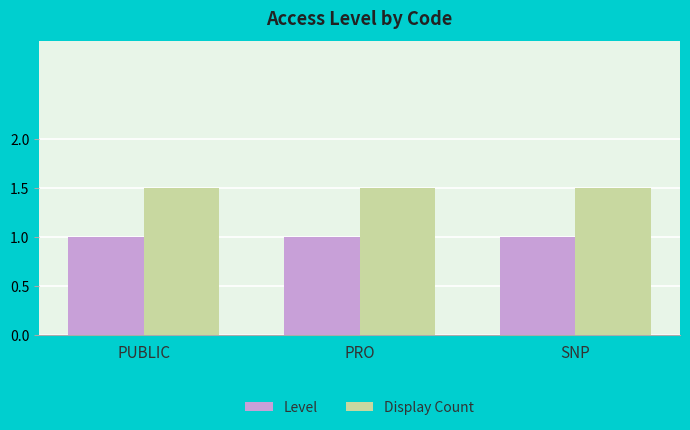

What is the lowest value of the Display Count series?

1.5